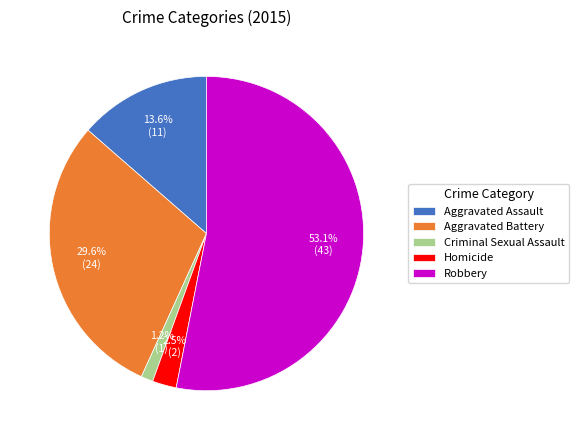

Which category has the biggest portion of the pie?

Robbery